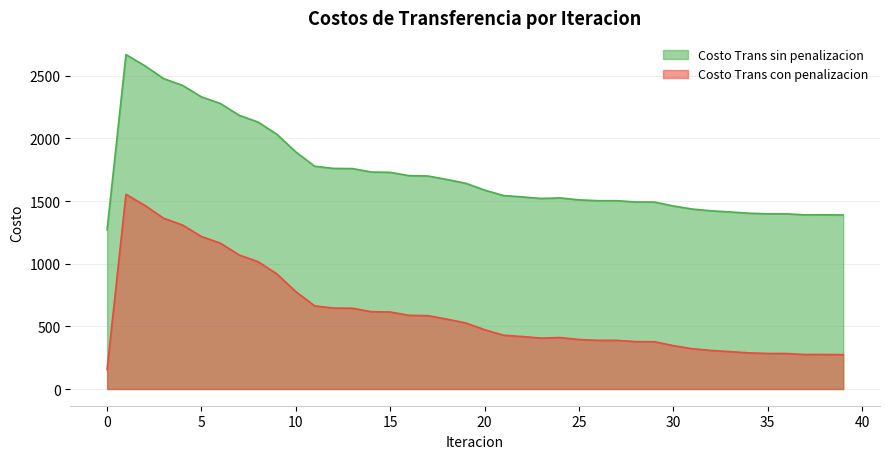

Which label corresponds to the largest value in the chart?

1